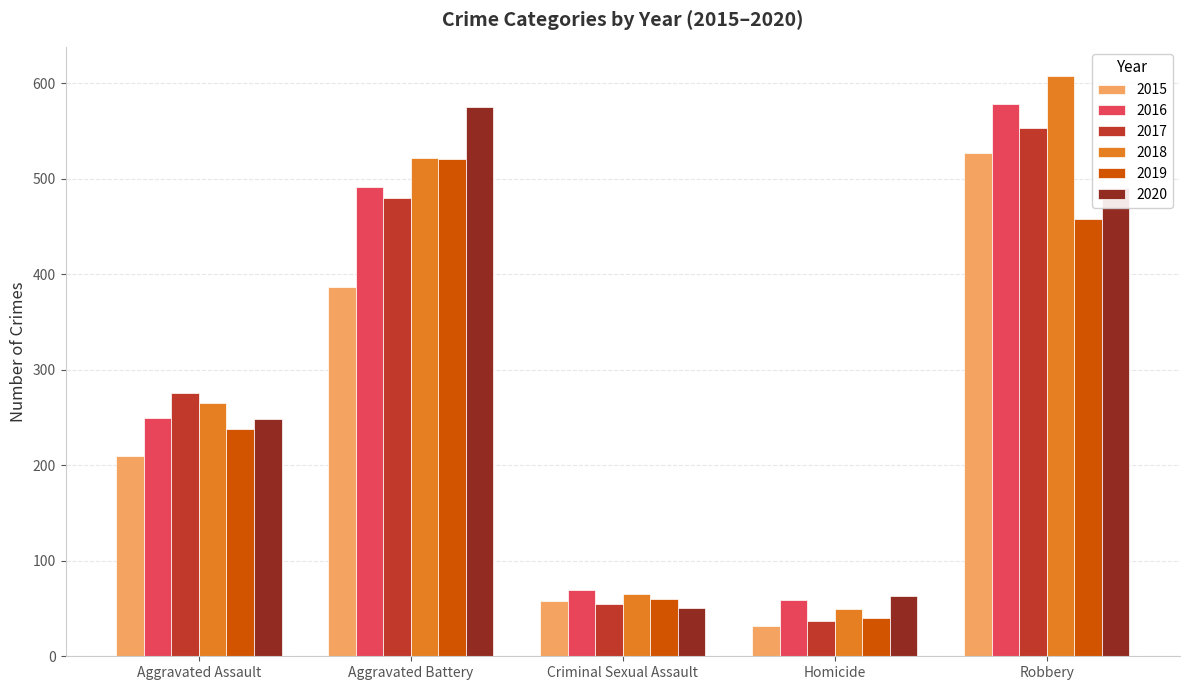

What is the difference between the second highest and minimum values in the 2017 series?

443